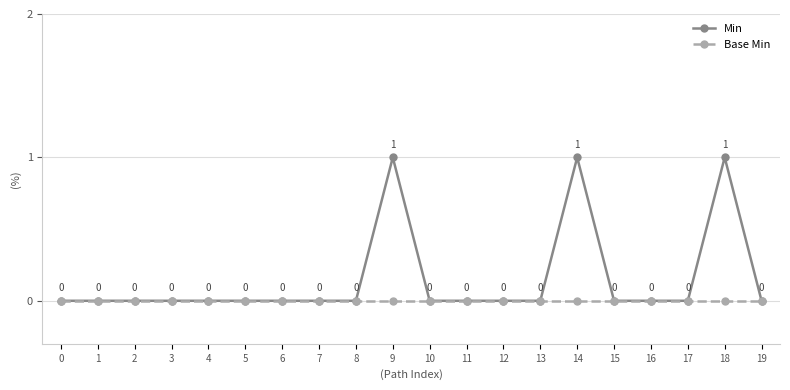

Is it true that Base Min equals 0 at 9?

True